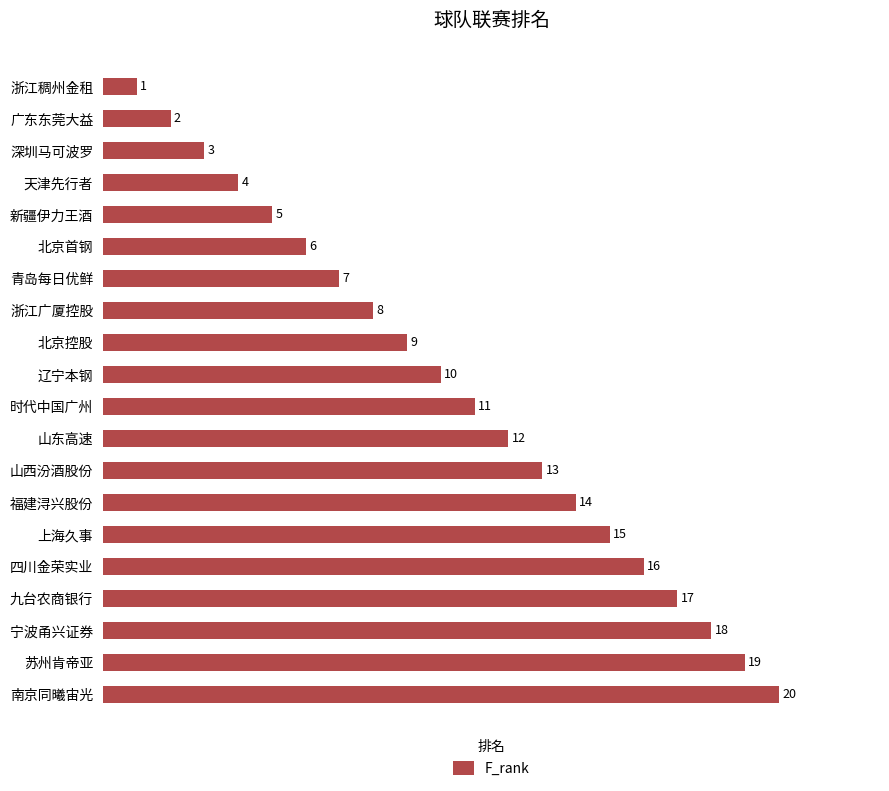

What is the sum of all values?

210